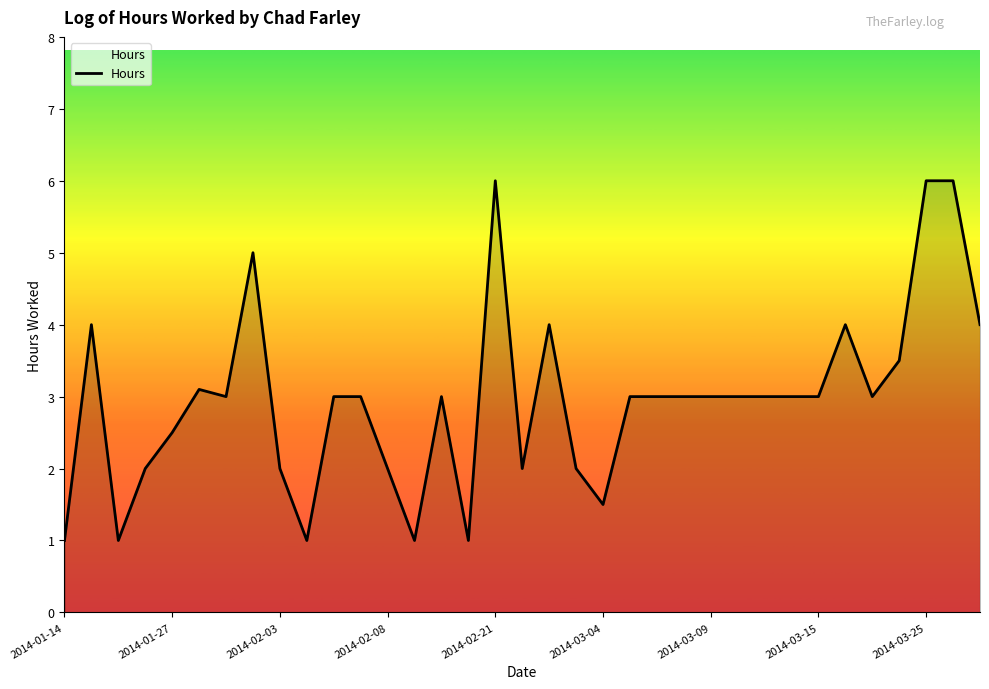

What is the minimum value shown in the chart?

1.0